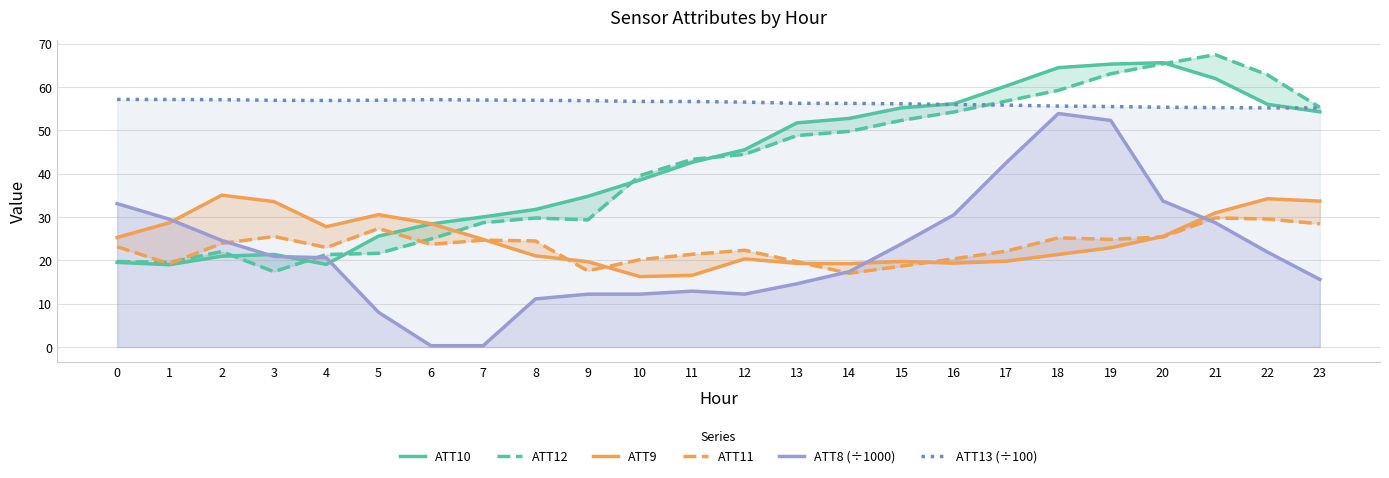

Which series has the largest total across all categories?

ATT13 (÷100)